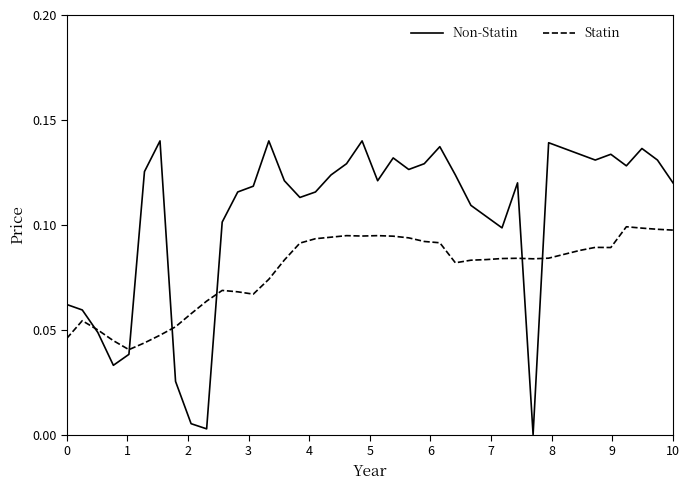

Which series has the largest range (max minus min)?

Non-Statin